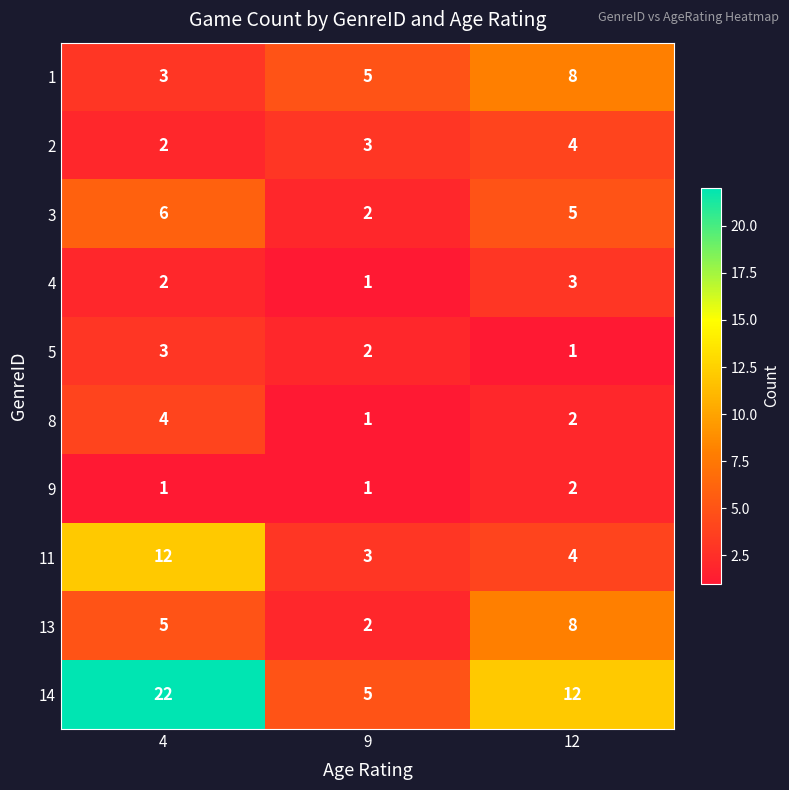

The value of 14 at 12 is 2. True or false?

False